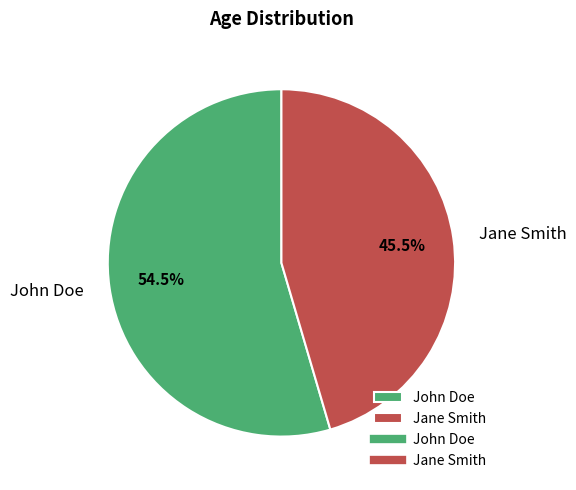

Do Jane Smith and John Doe together represent more than half of the pie?

Yes